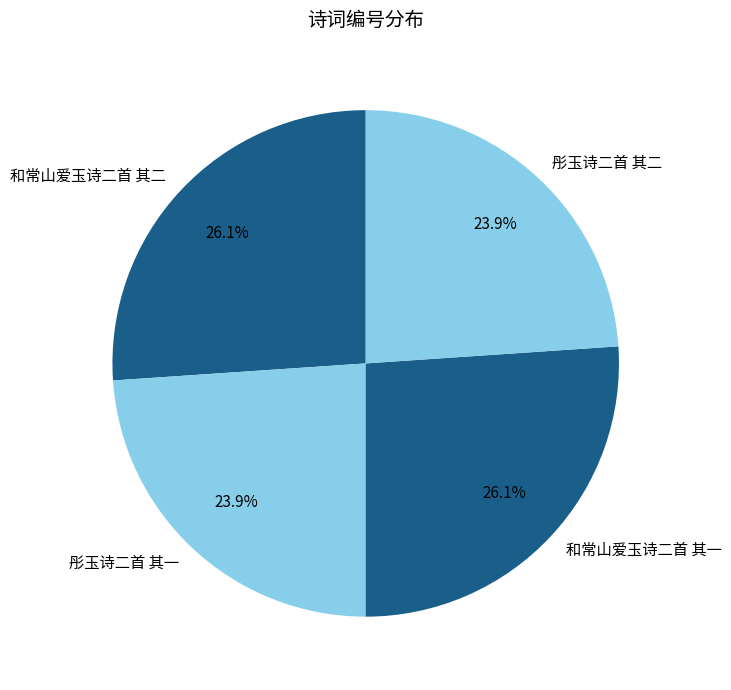

Is the sum of 彤玉诗二首 其一 and 彤玉诗二首 其二 greater than half?

No